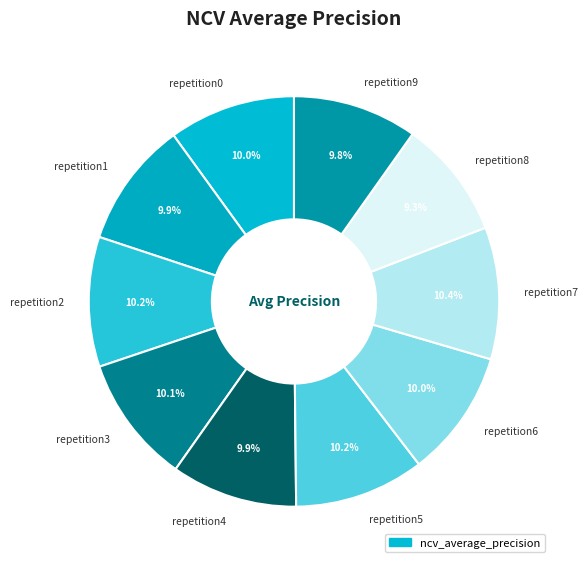

Is there any slice that represents more than half of the pie?

No